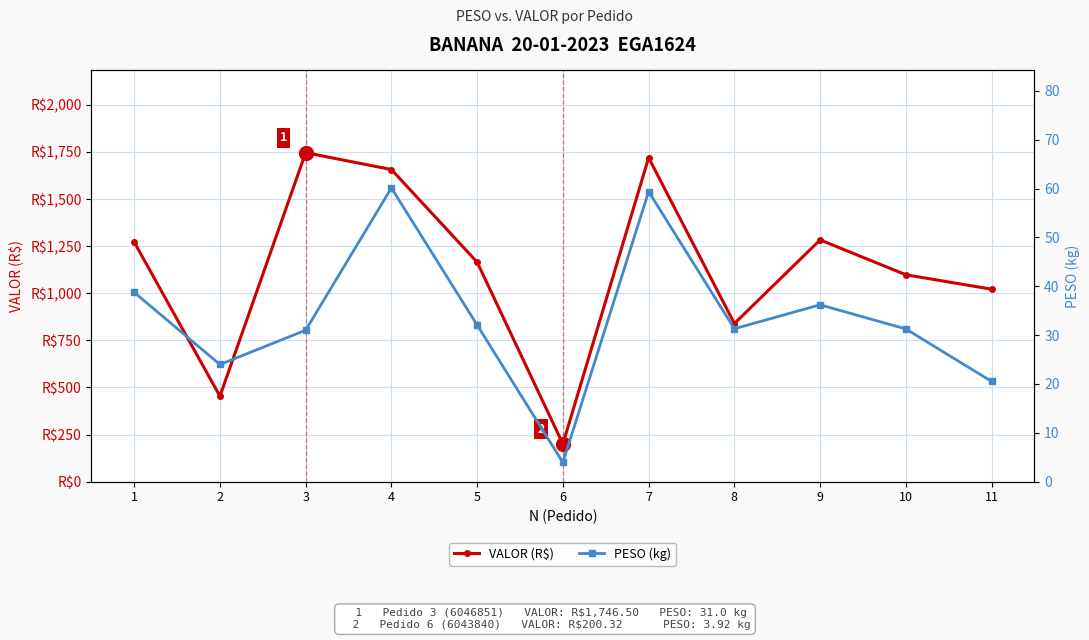

In VALOR (R$), how many points are lower than both neighbors (excluding endpoints)?

3